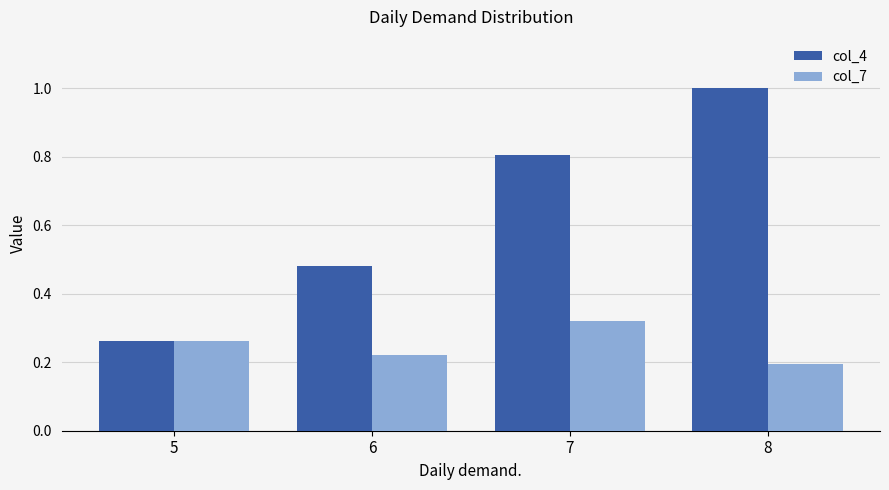

At 8, list the series in order from smallest to largest.

col_7, col_4